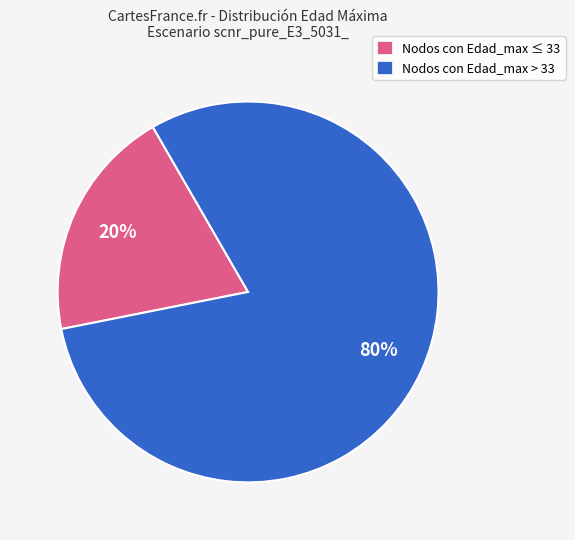

To the nearest percent, what is the difference between the largest and smallest slice percentages?

60%